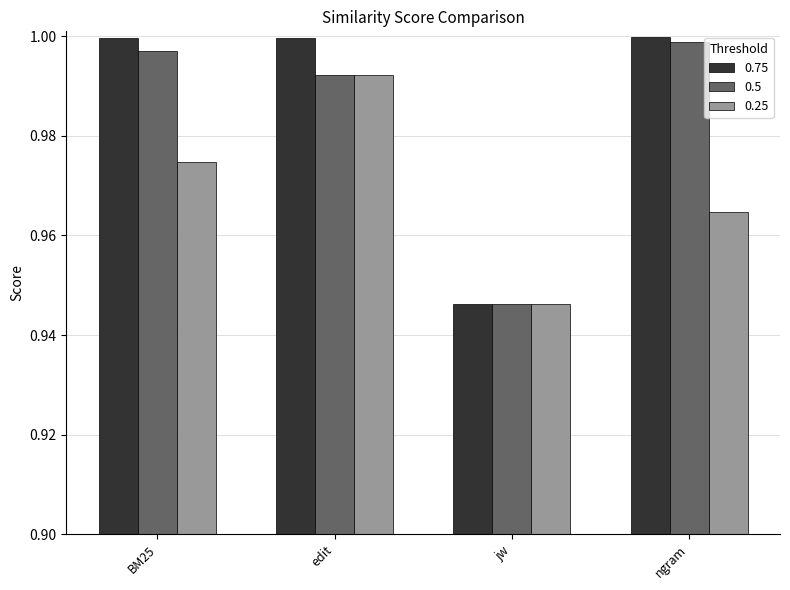

Where is 0.5 nearest to the value 0?

jw